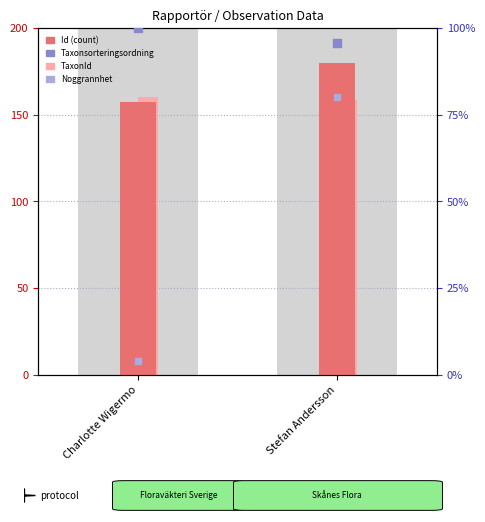

Is the value of Noggrannhet at Charlotte Wigermo greater than the value of TaxonId at Charlotte Wigermo?

No